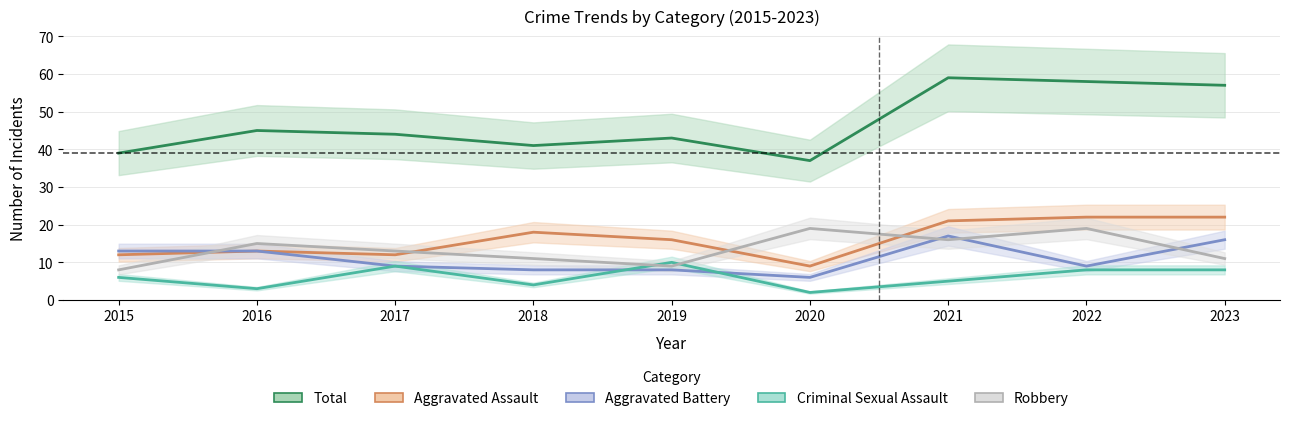

Which series has the largest total across all categories?

Total